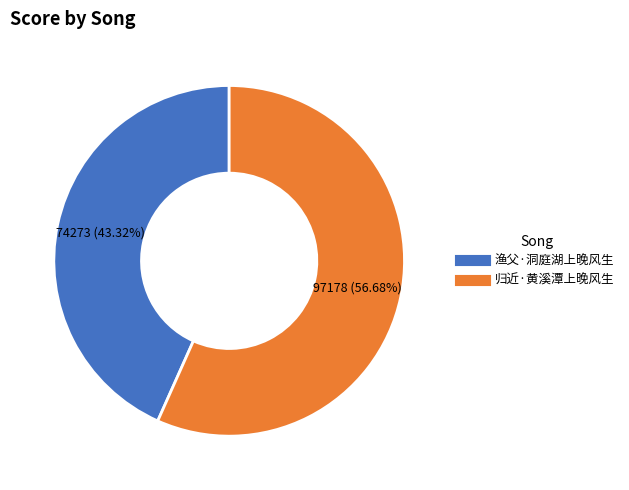

To the nearest percent, what percentage of the pie is 归近·黄溪潭上晚风生?

57%